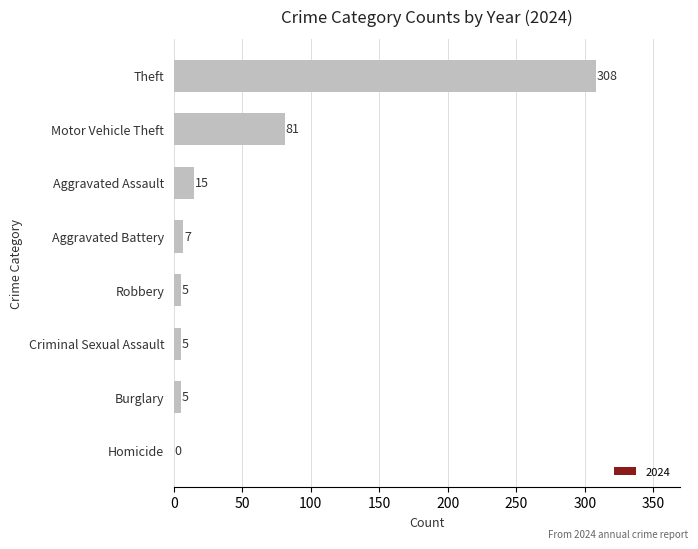

What is the approximate value at Theft?

308